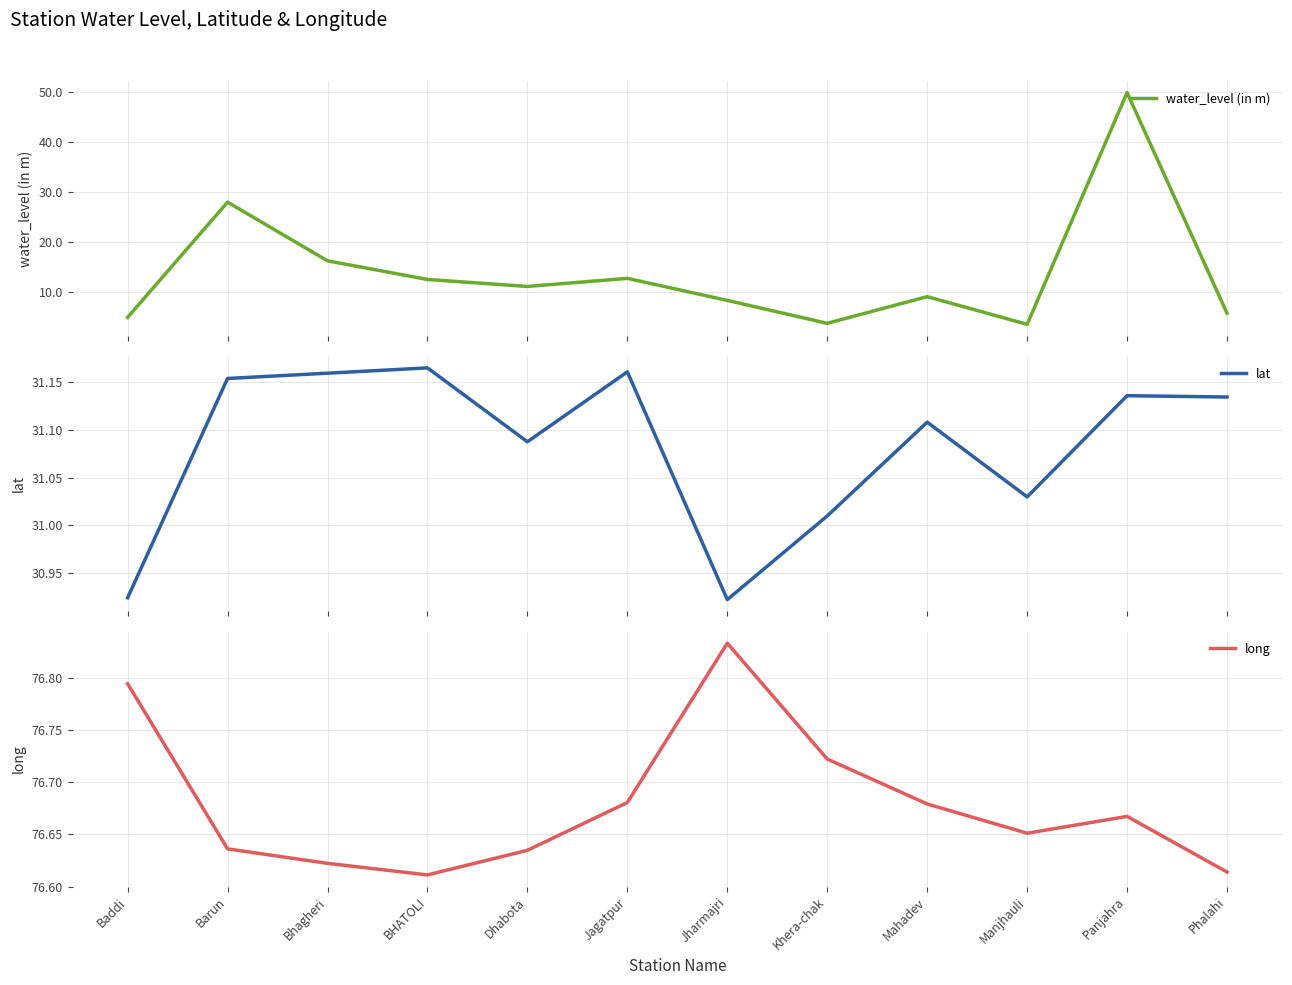

At which category does lat reach its first local valley?

Dhabota